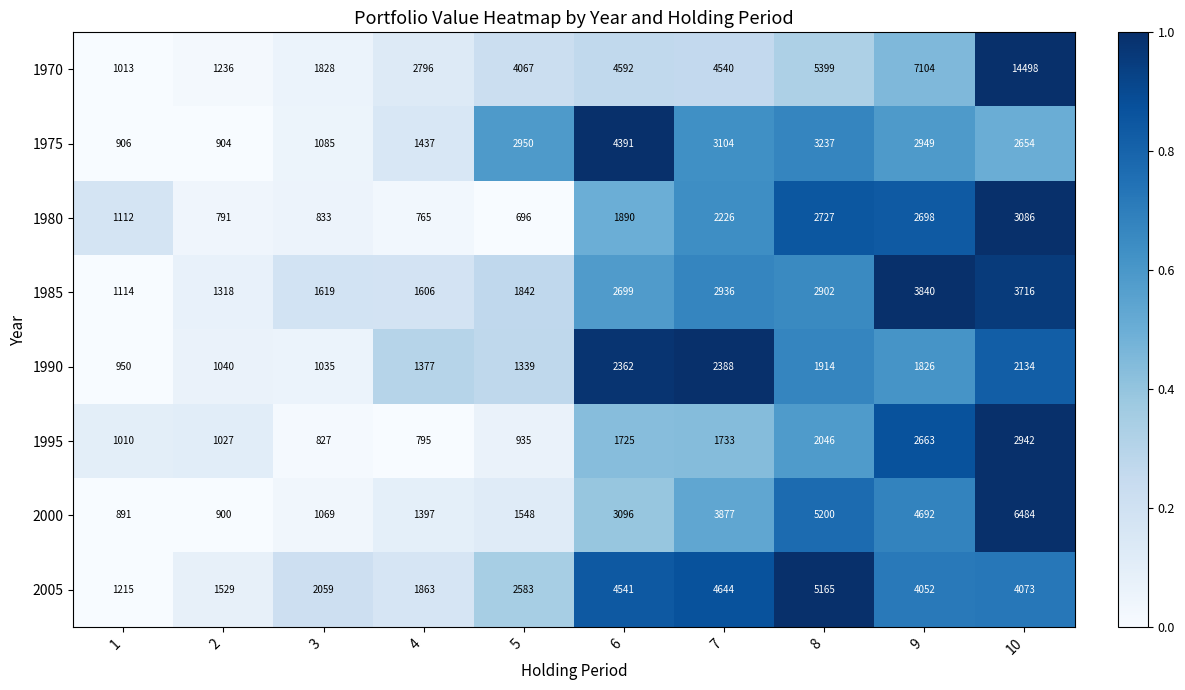

What is the difference between the 2005 values at 2 and 7?

3115